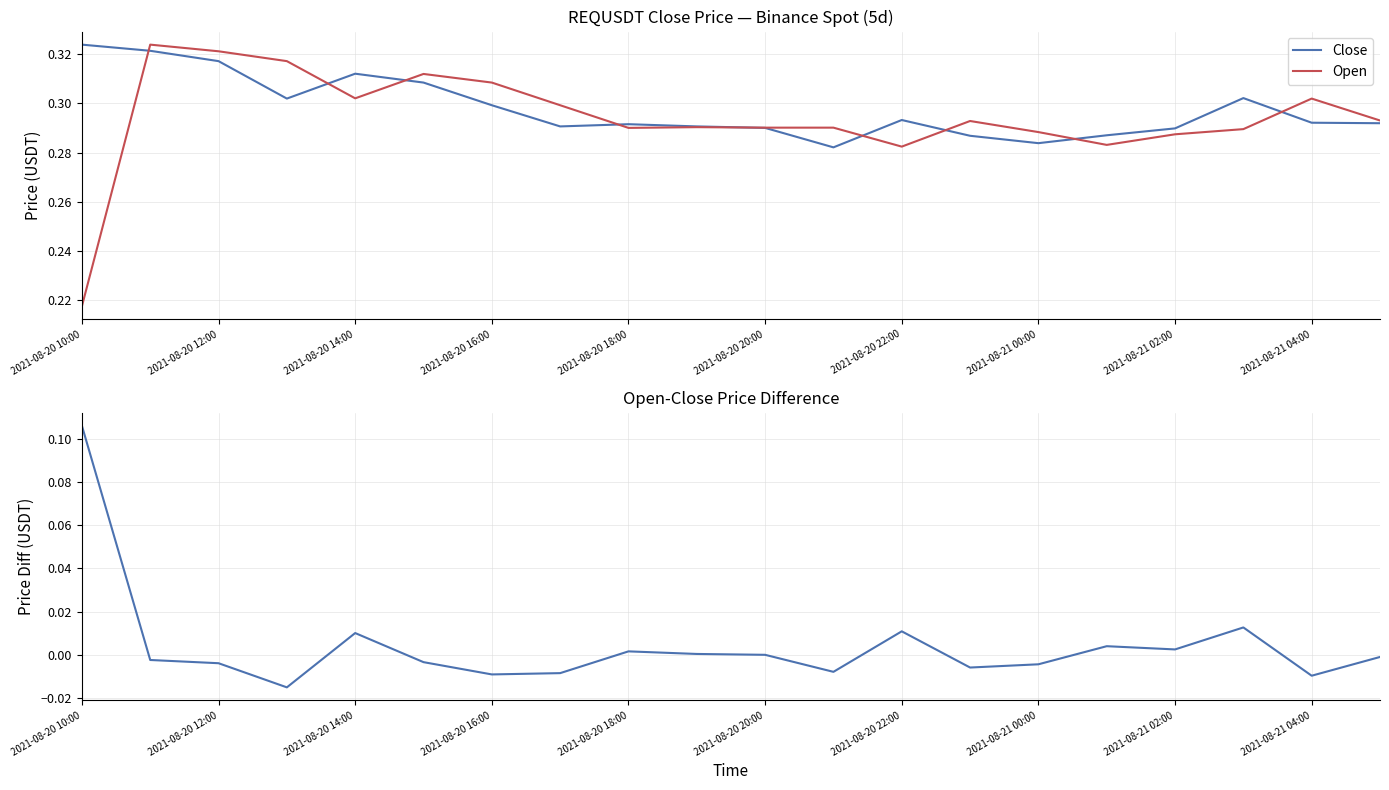

Does the chart display data point markers on the line(s)?

No